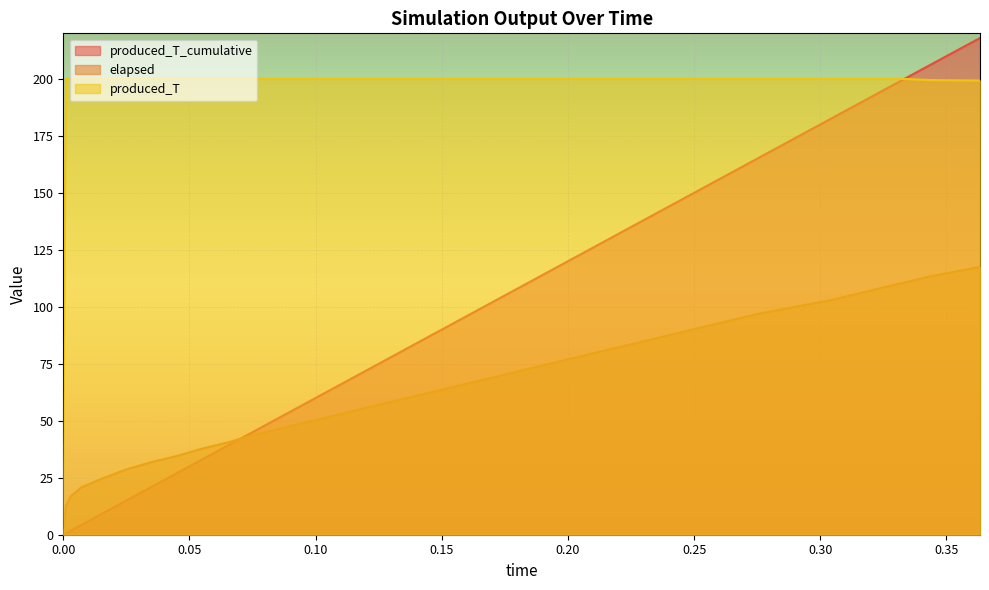

True or false: elapsed has more than 2 points higher than both neighbors.

False